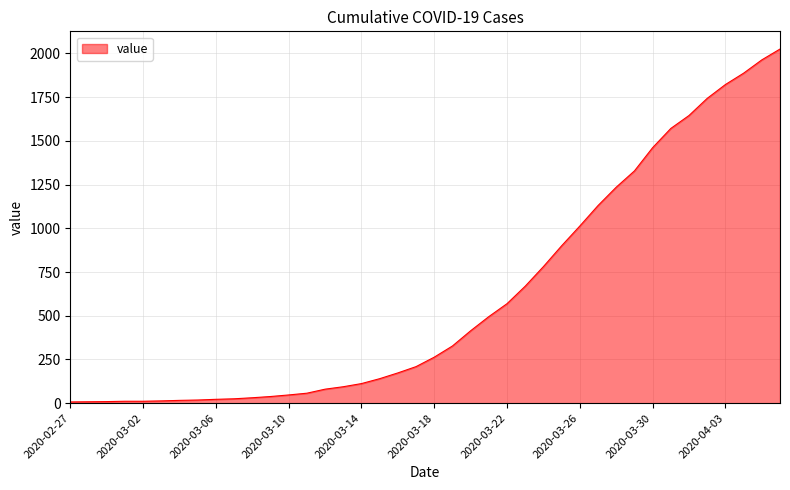

How many lines are shown in the chart?

1